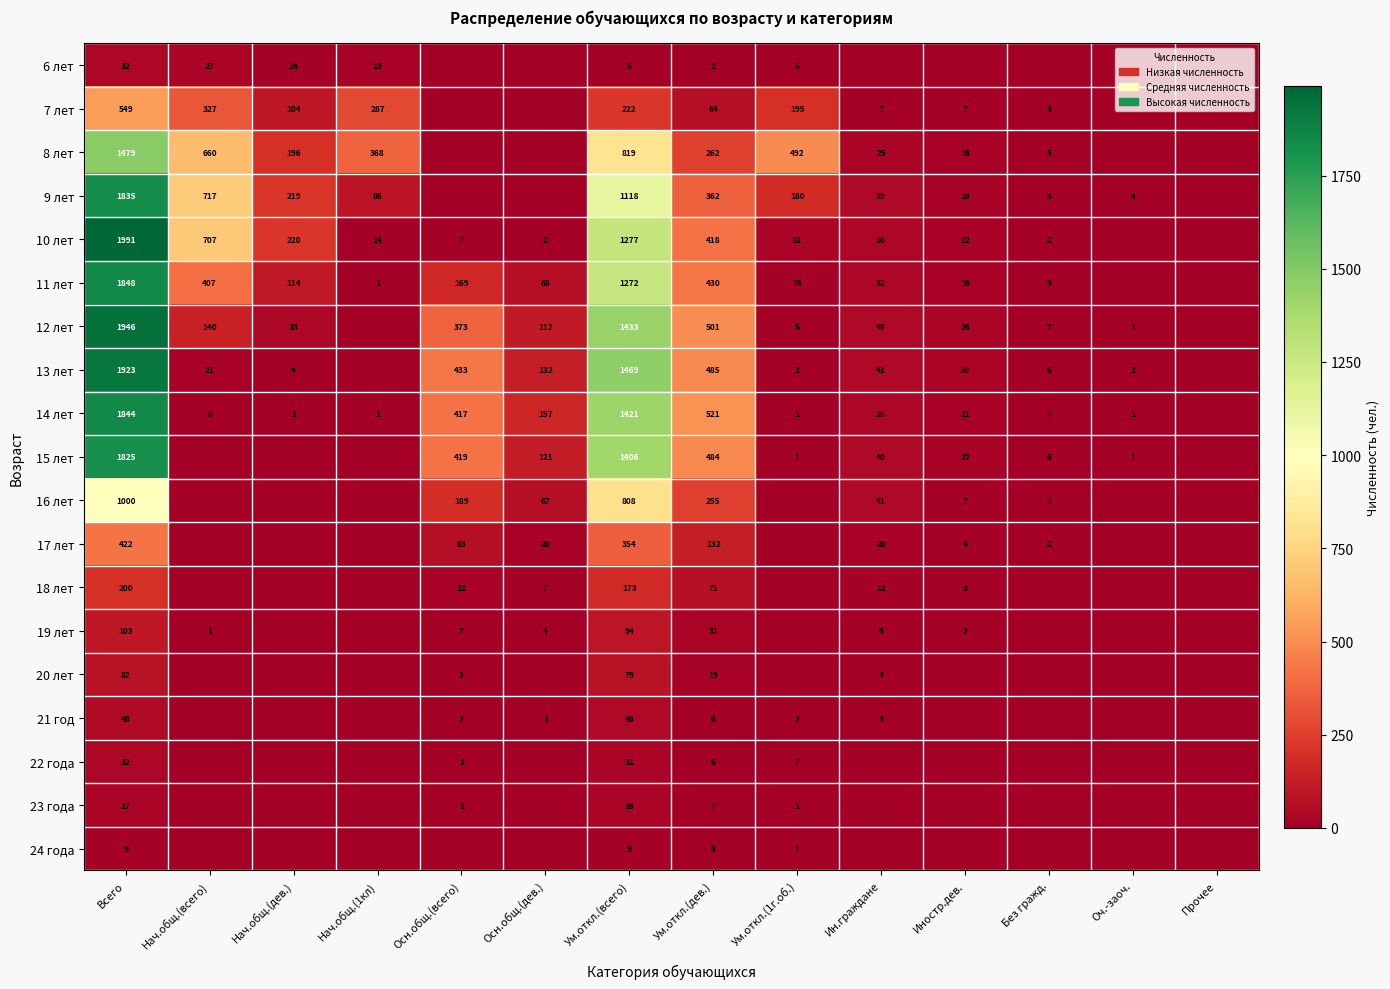

What is the sum of the 14 лет values at Всего and Оч.-заоч.?

1845